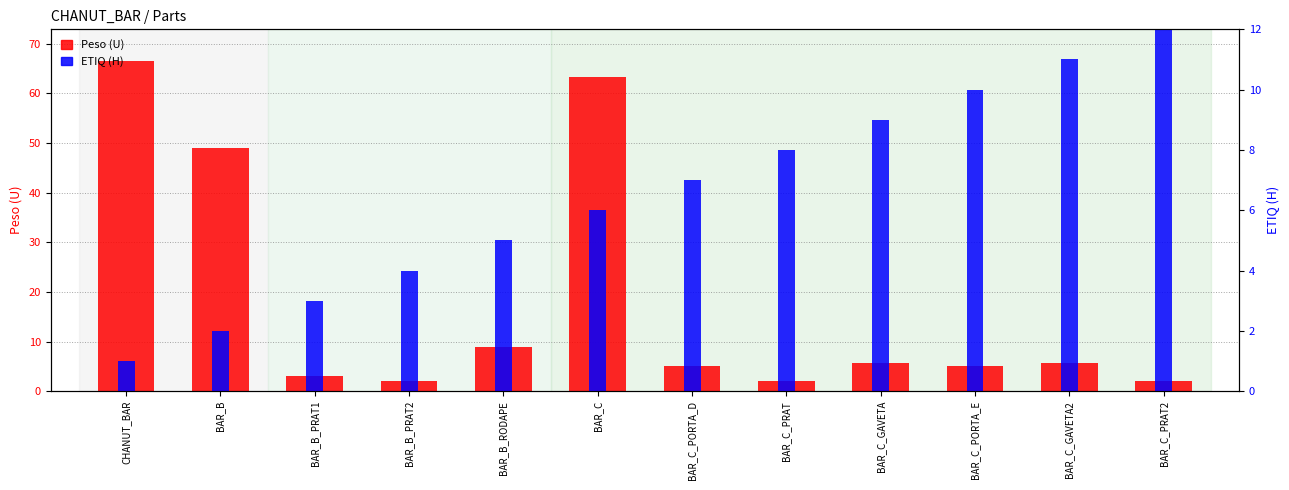

What is the sum of all ETIQ (H) values?

412.1